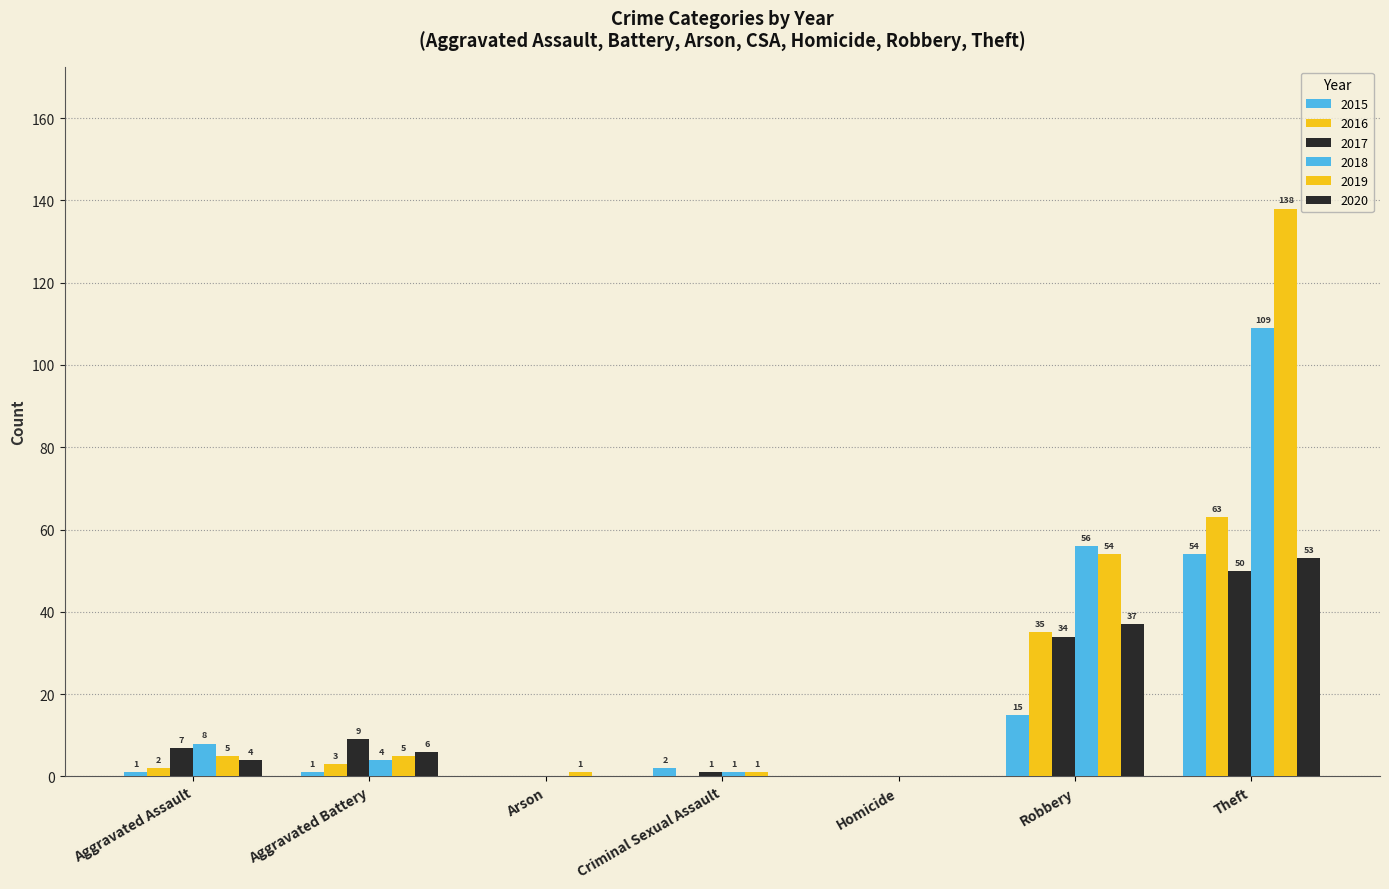

At which label does 2018 reach its minimum?

Arson